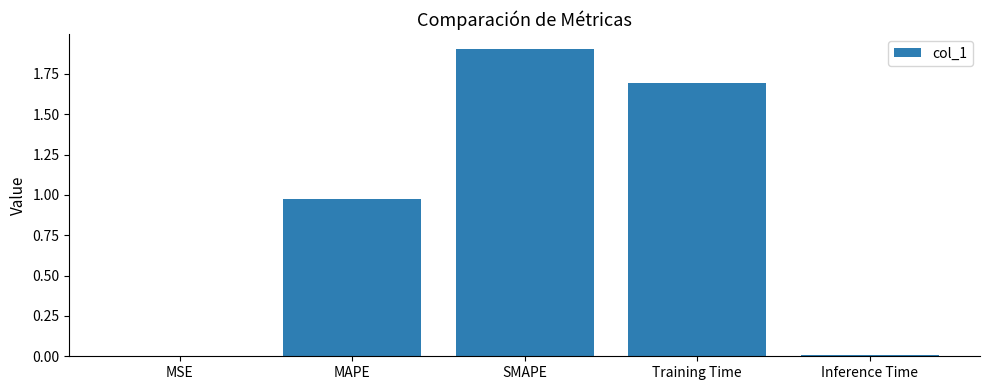

Are the bars horizontal?

No